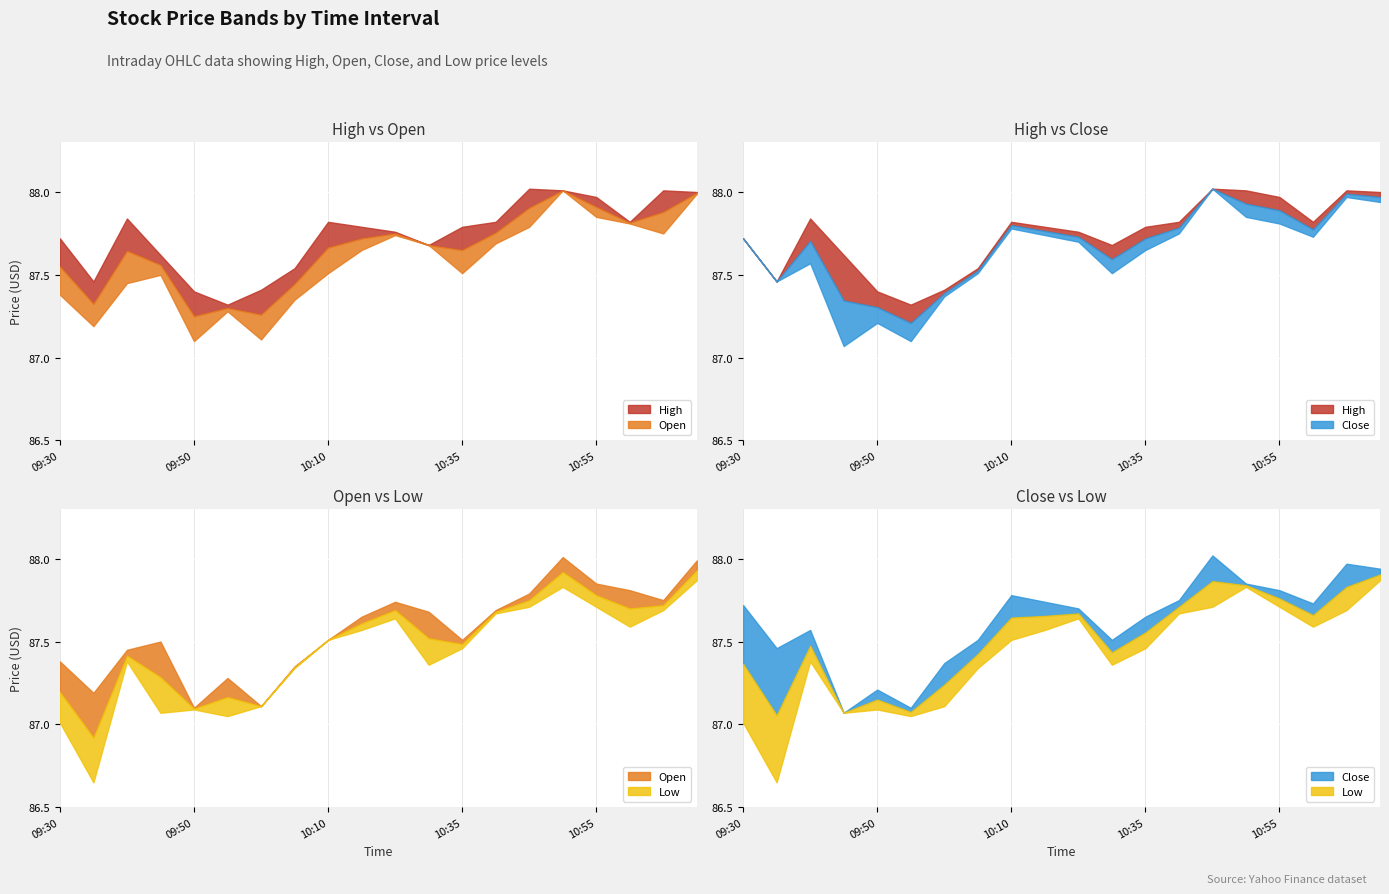

List the series in order of their peak value, highest first.

High, Close, Open, Low